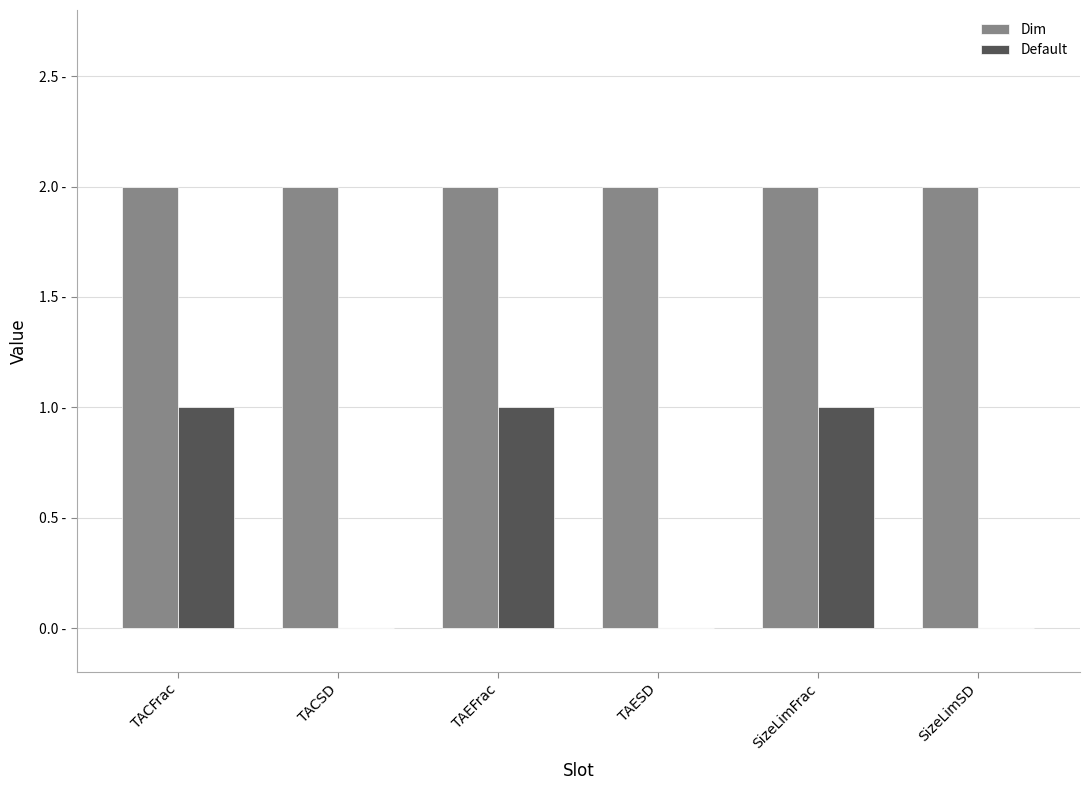

Are the bars grouped side by side (vs. stacked)?

Yes